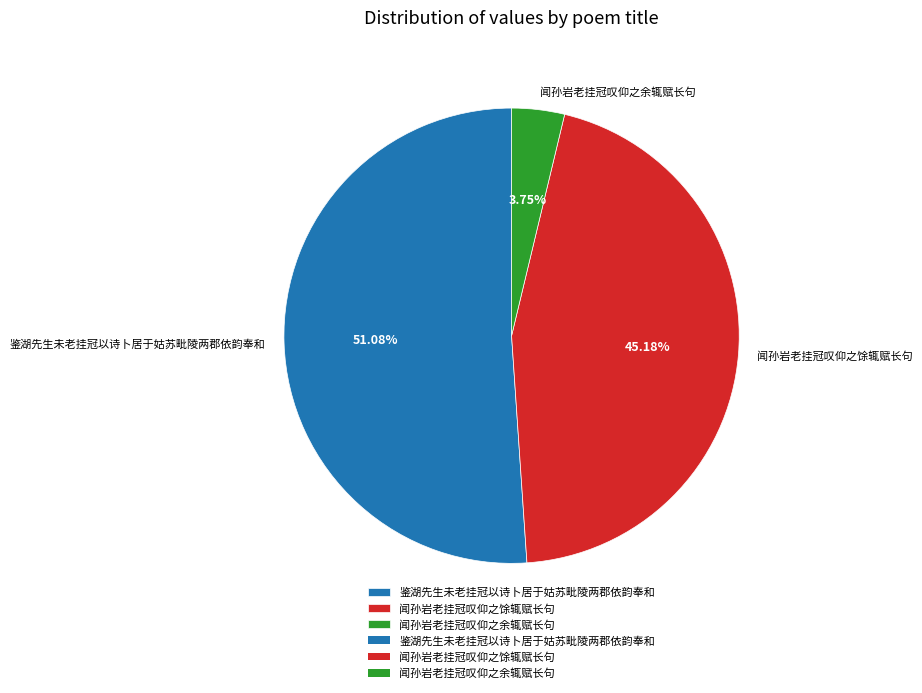

Between 闻孙岩老挂冠叹仰之余辄赋长句 and 闻孙岩老挂冠叹仰之馀辄赋长句, which is larger?

闻孙岩老挂冠叹仰之馀辄赋长句